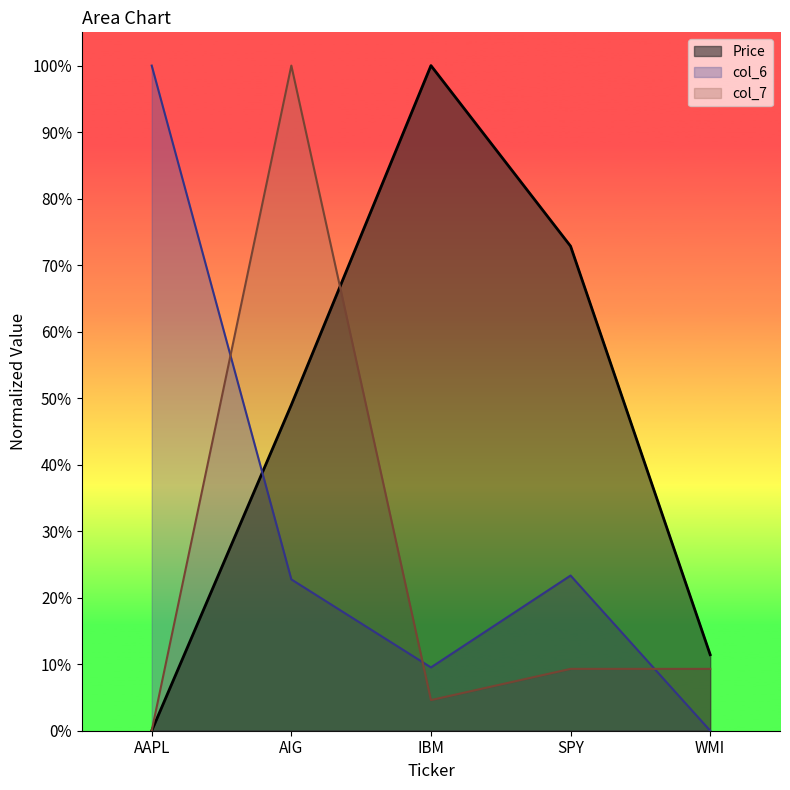

Does the chart have visible grid lines?

No